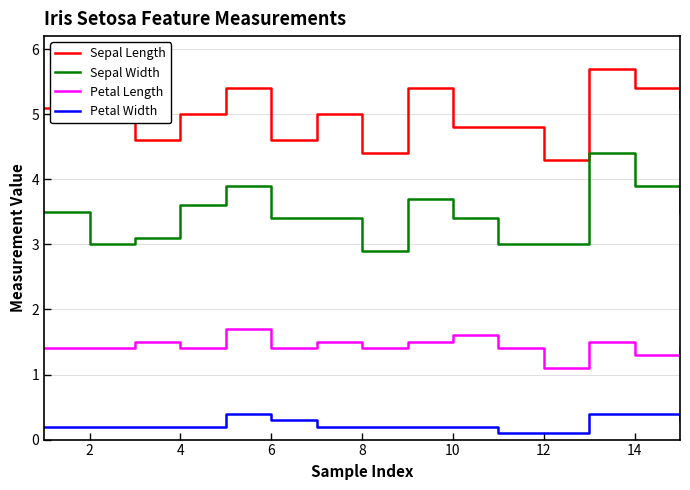

Which series has the widest spread of values?

Sepal Width